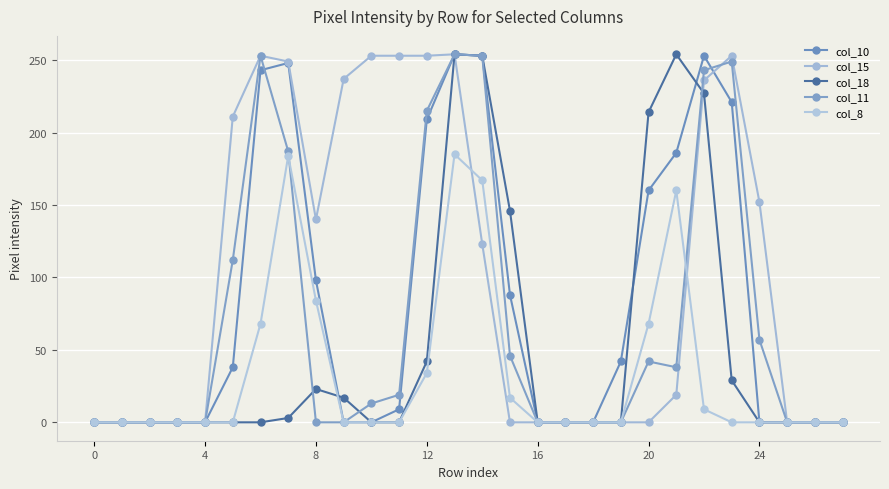

Which series has the largest total across all categories?

col_15